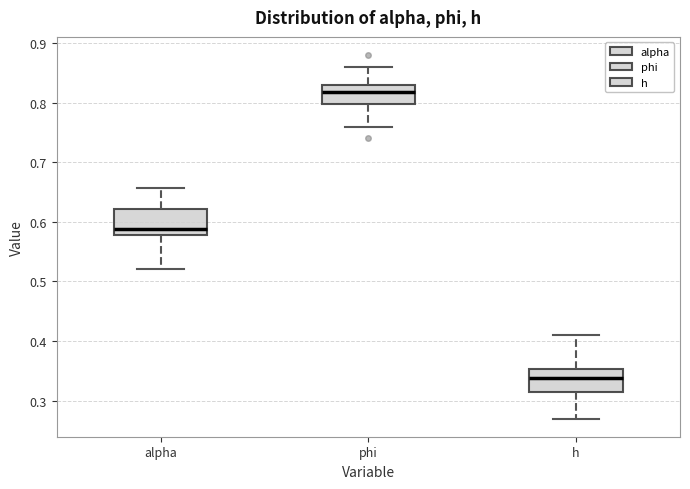

Where does the lower whisker of the box for alpha end on the y-axis? The values are not printed on the chart, so give them approximately, as read against the axis.

0.52